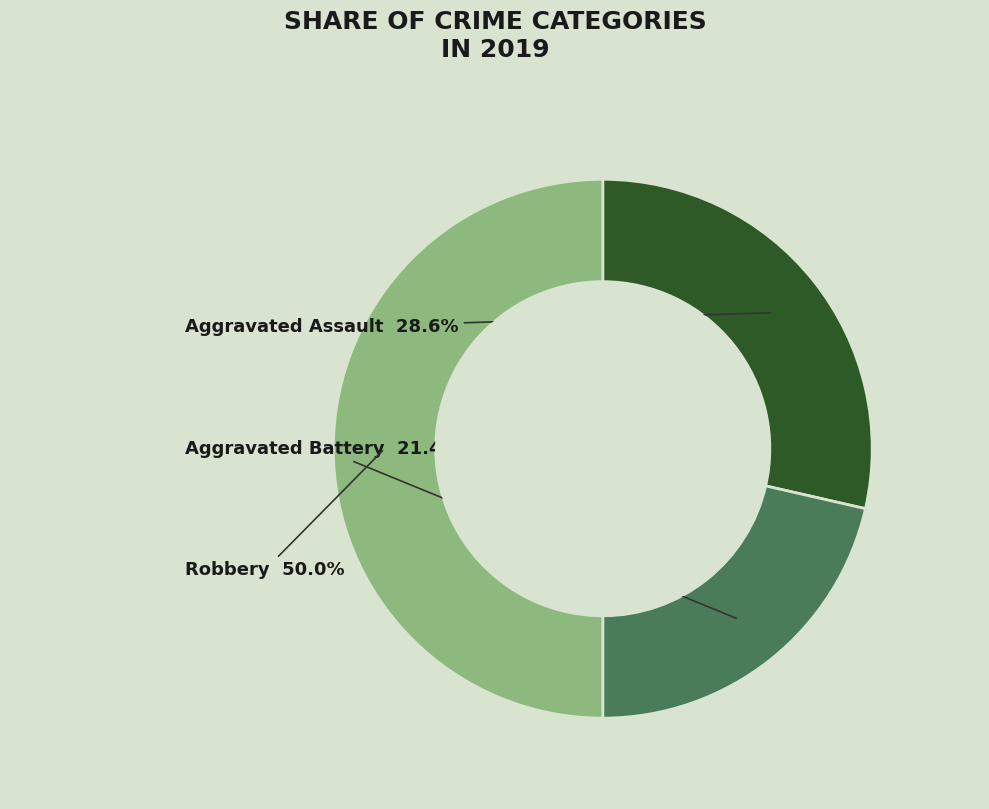

What is the largest slice in the pie chart?

Robbery